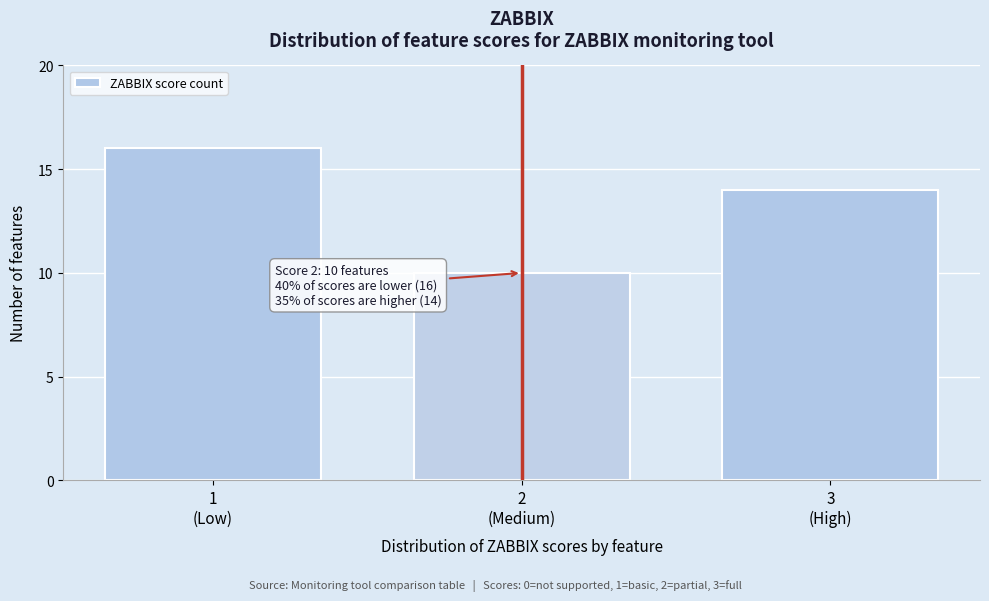

Reading left to right, extract all data points from this chart.

16	10	14